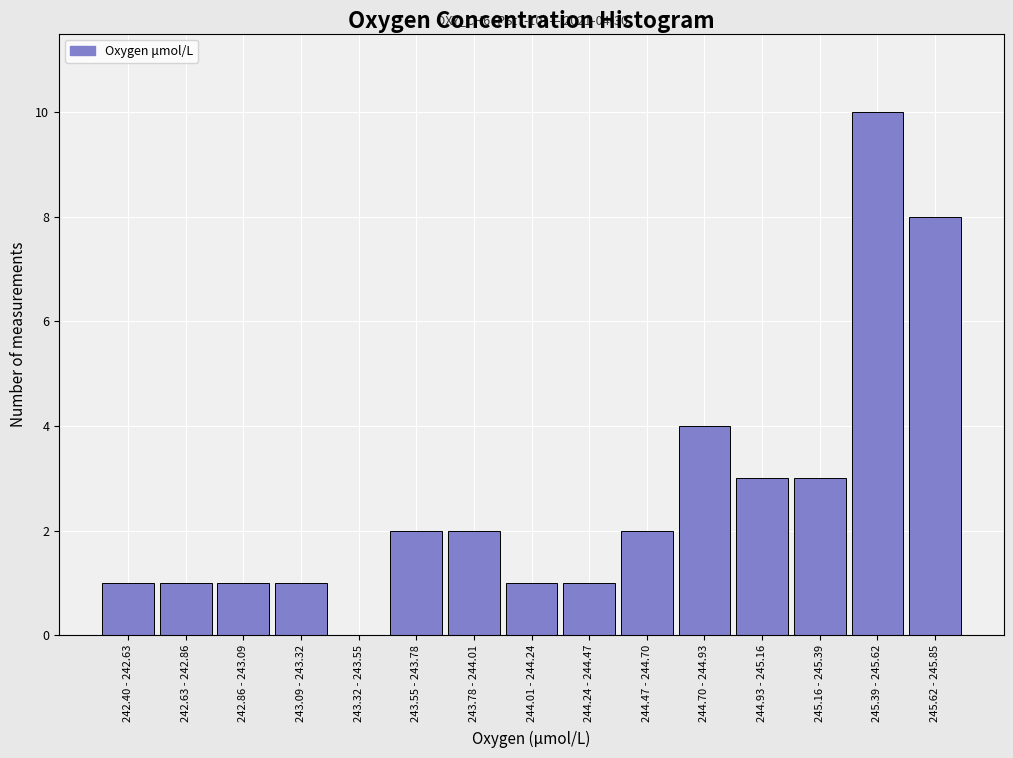

Reading right to left, extract all data points from this chart.

245.62 - 245.85=8	245.39 - 245.62=10	245.16 - 245.39=3	244.93 - 245.16=3	244.70 - 244.93=4	244.47 - 244.70=2	244.24 - 244.47=1	244.01 - 244.24=1	243.78 - 244.01=2	243.55 - 243.78=2	243.32 - 243.55=0	243.09 - 243.32=1	242.86 - 243.09=1	242.63 - 242.86=1	242.40 - 242.63=1